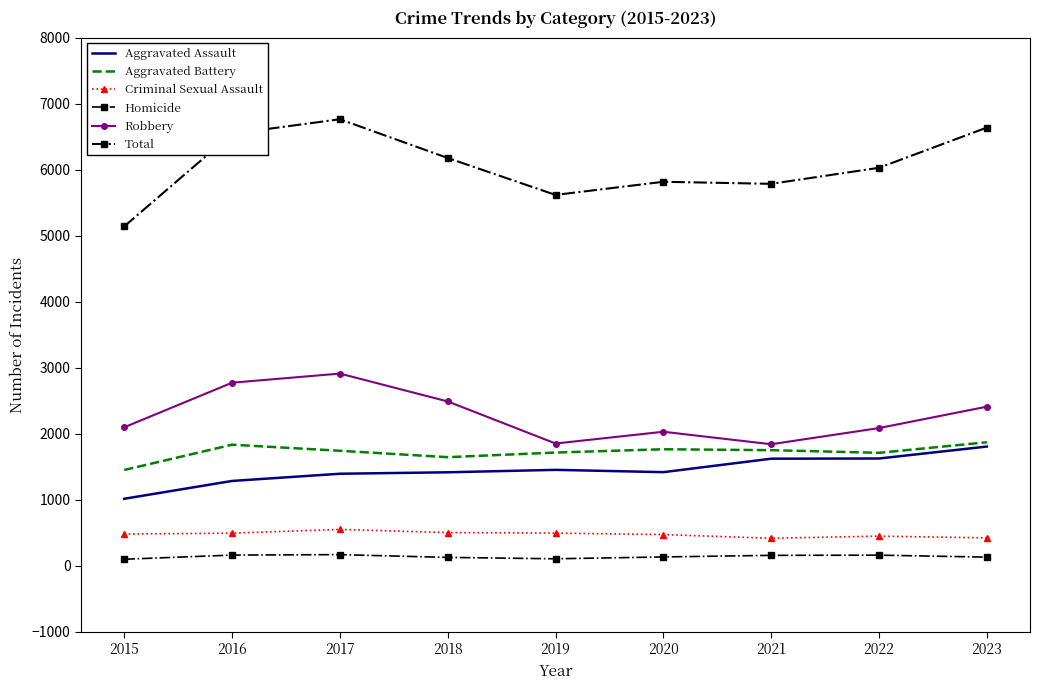

What is the difference between the Homicide values at 2021 and 2017?

11